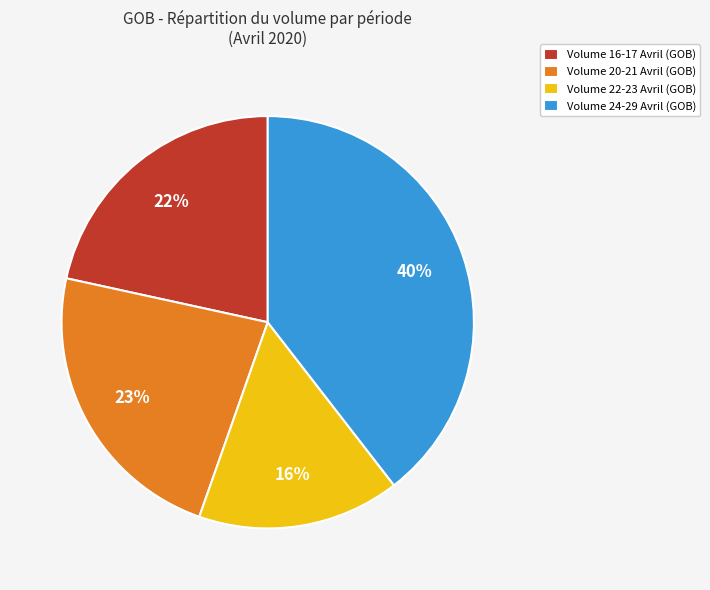

Count the number of slices in the pie.

4